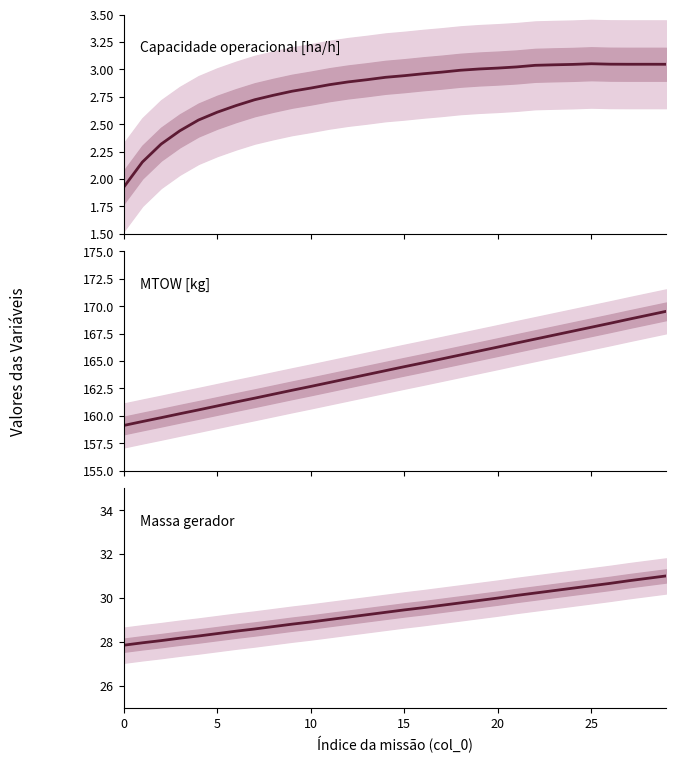

The Massa gerador series shows 12.4 at 26. True or false?

False